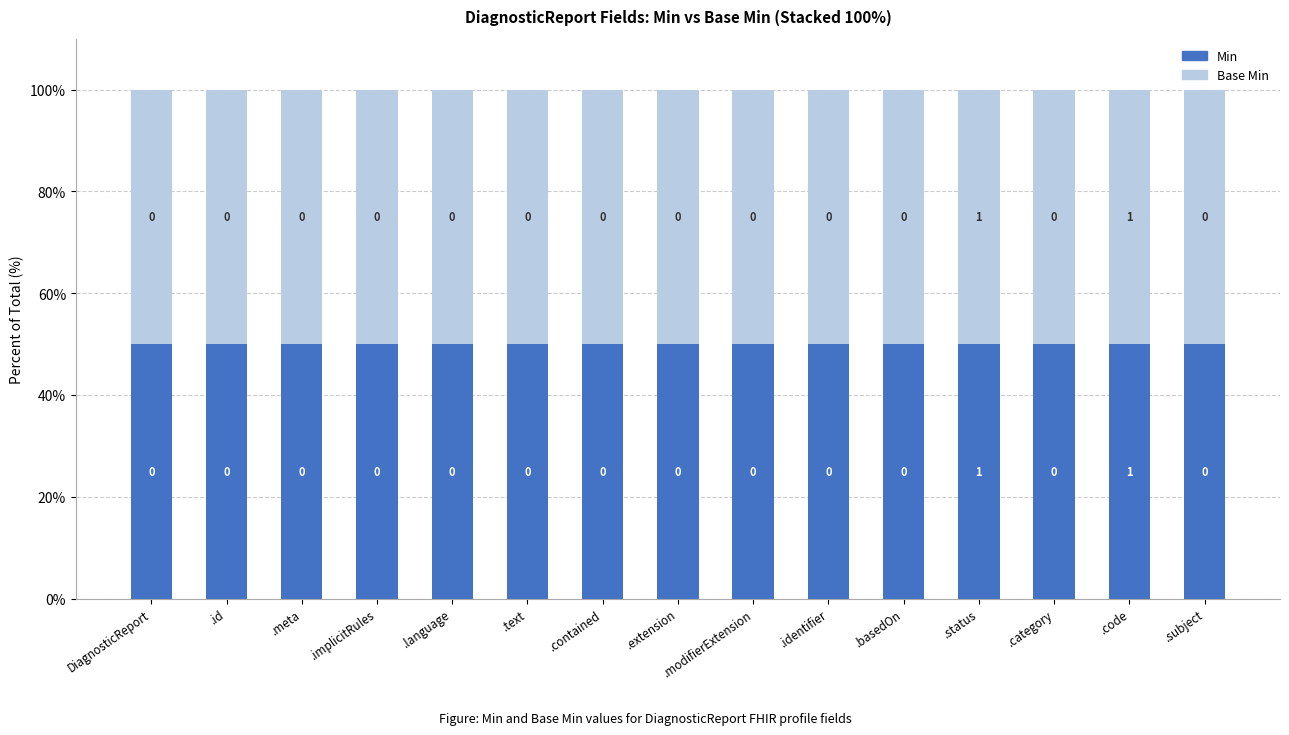

At which category is the sum across all series the highest?

DiagnosticReport.status